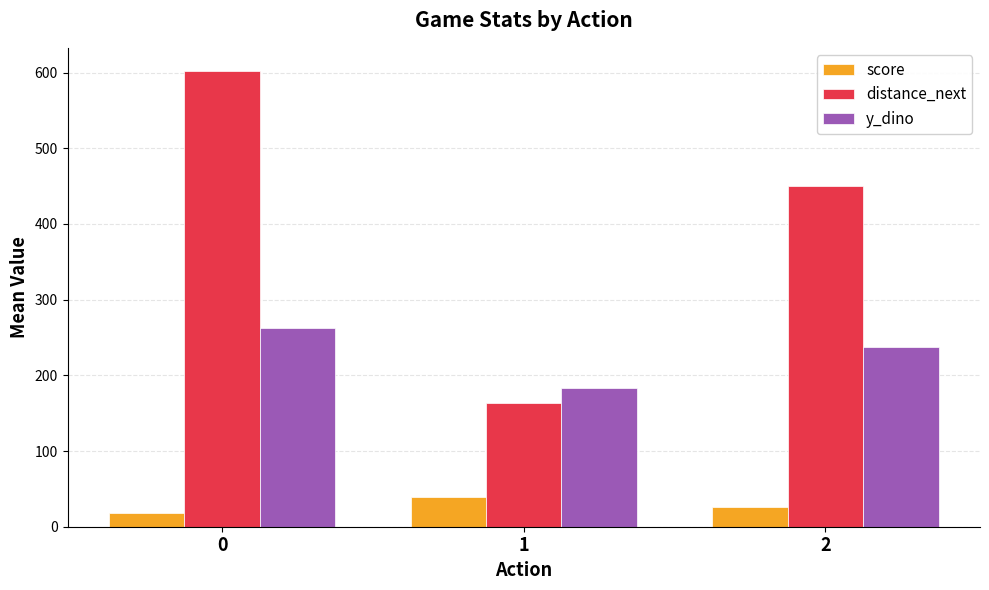

What is the minimum value for distance_next?

163.6